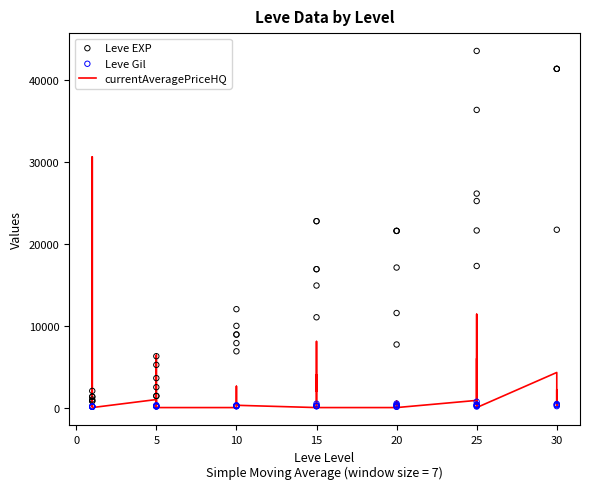

What are all the series names shown in the legend?

currentAveragePriceHQ, Leve EXP, Leve Gil